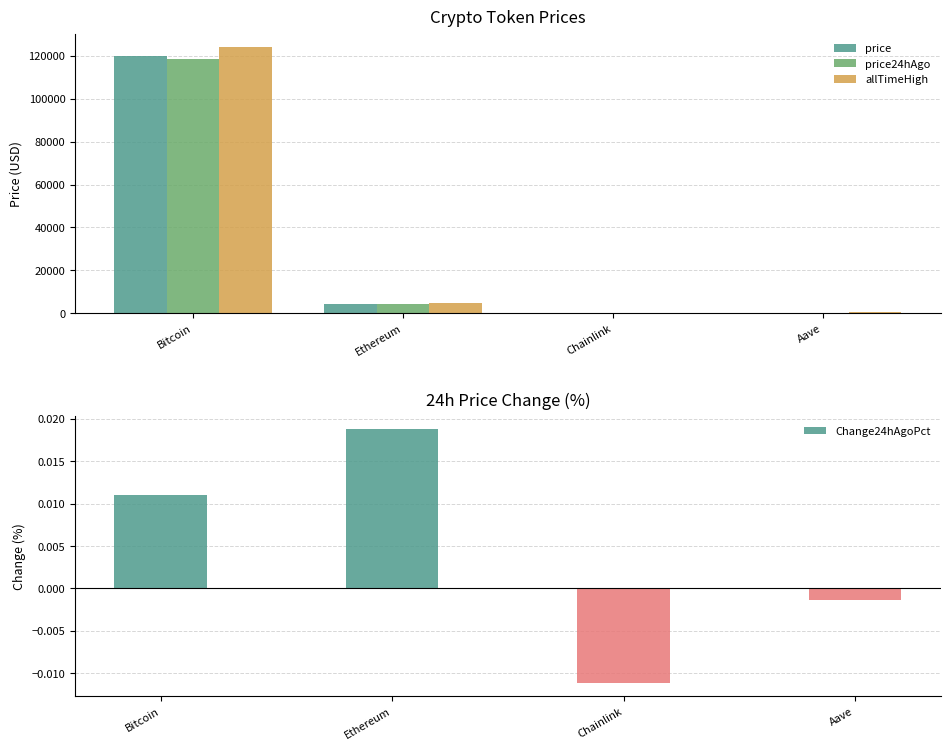

What is the total value across all series at Ethereum?

13787.0